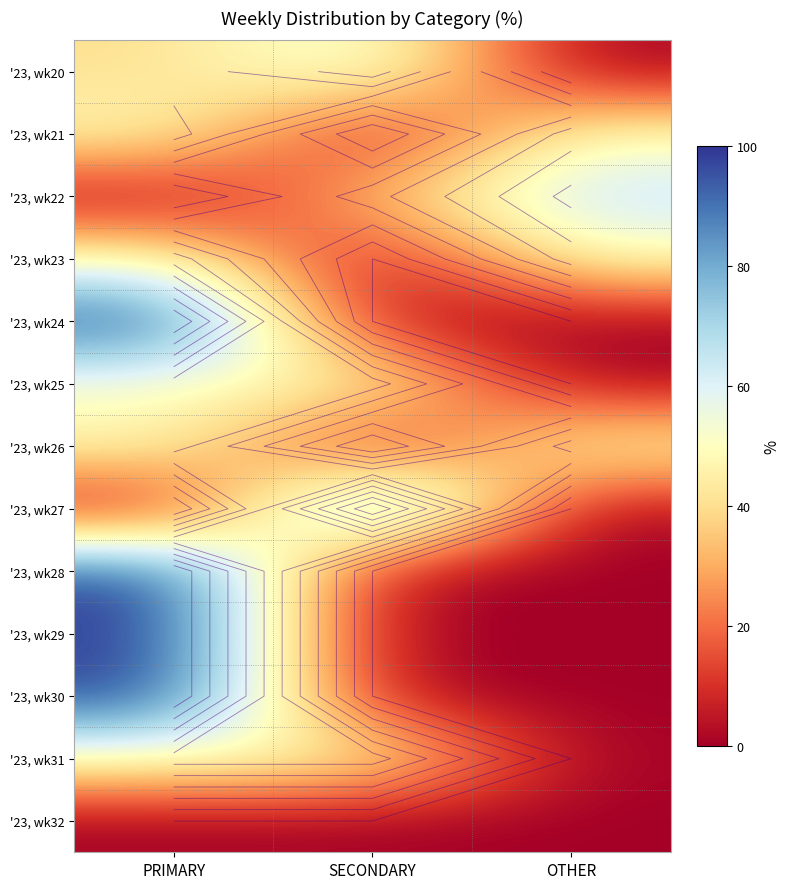

At which category is the sum across all series the highest?

PRIMARY